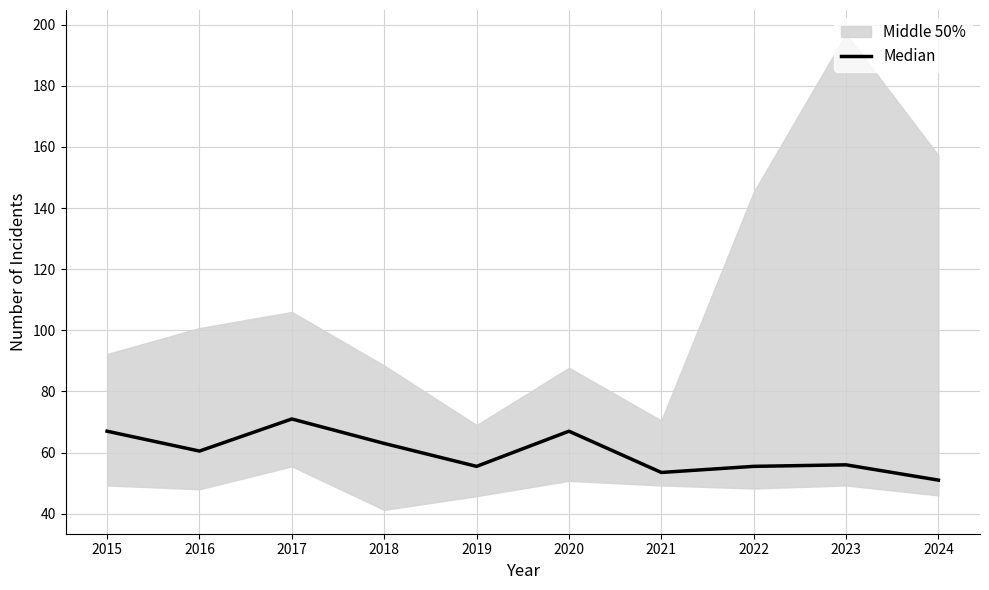

Is it true that the value at 2023 is 93.4?

False